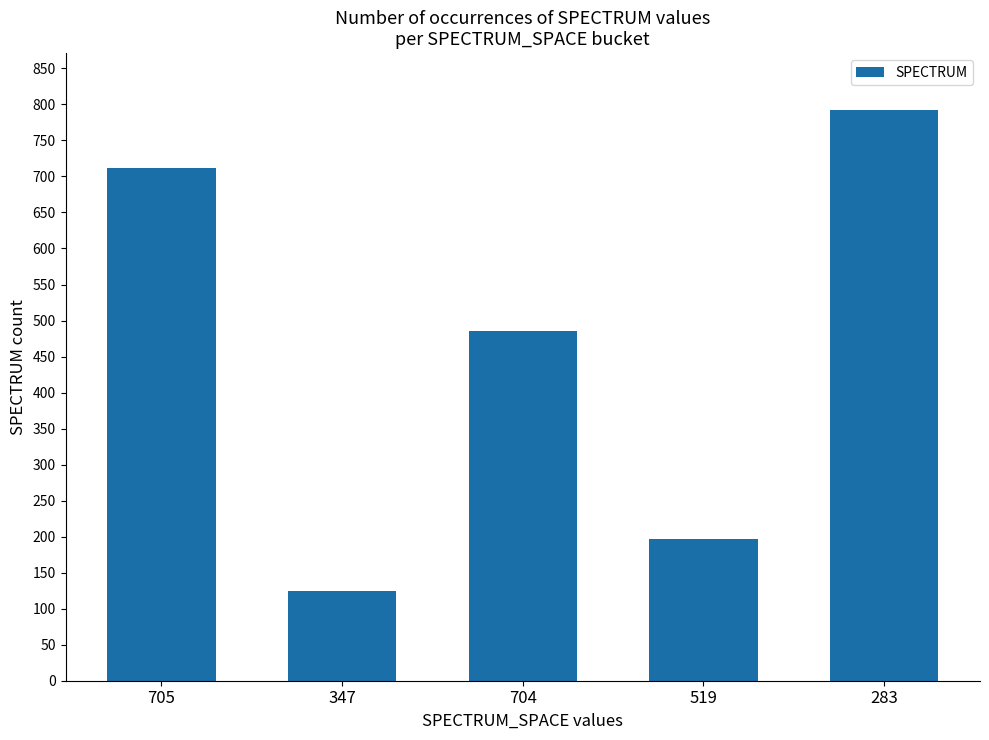

What is the value of the 3rd bar from the left?

485